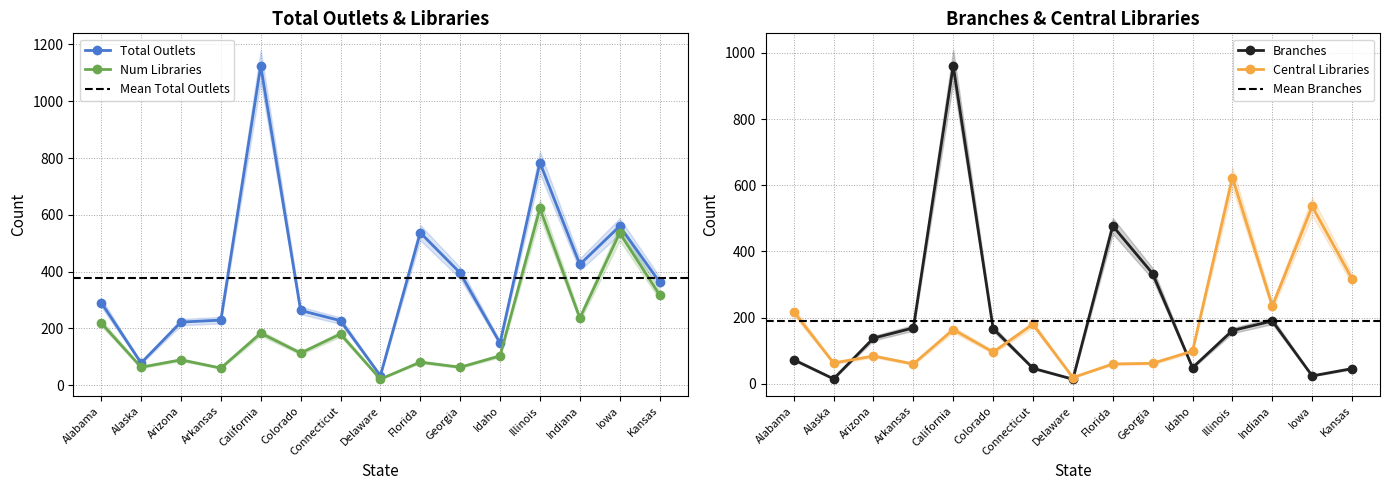

What is the value of the Total Outlets point at the 11th from the left?

148